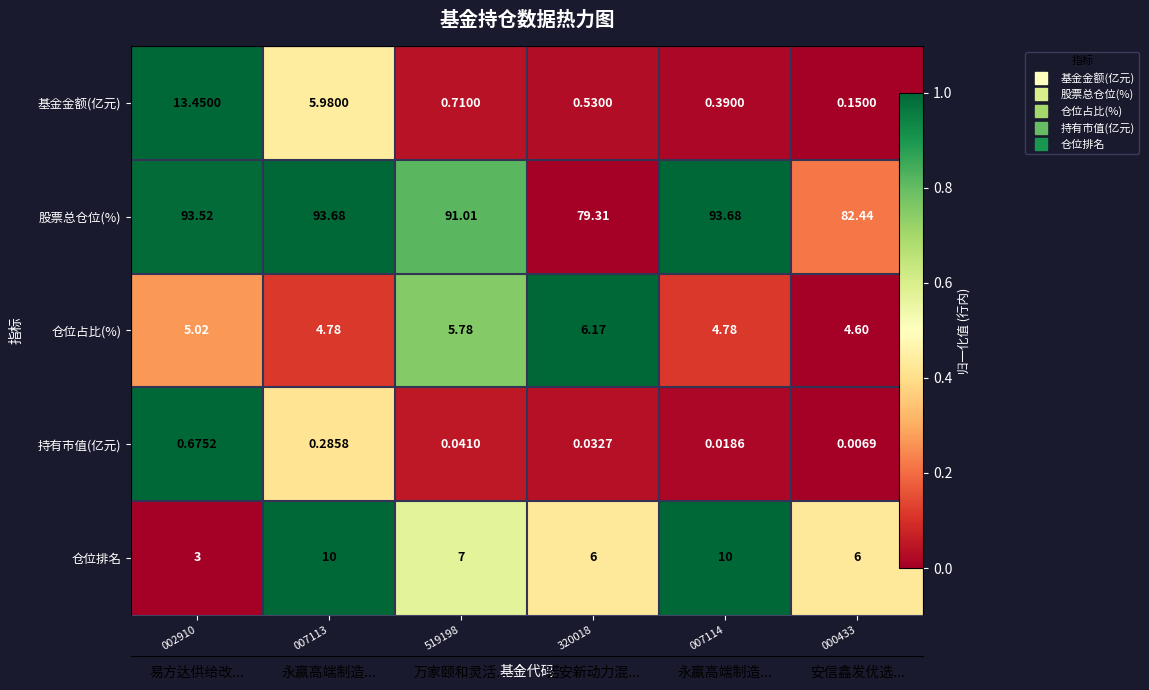

At which label is 仓位占比(%) closest to 0?

000433